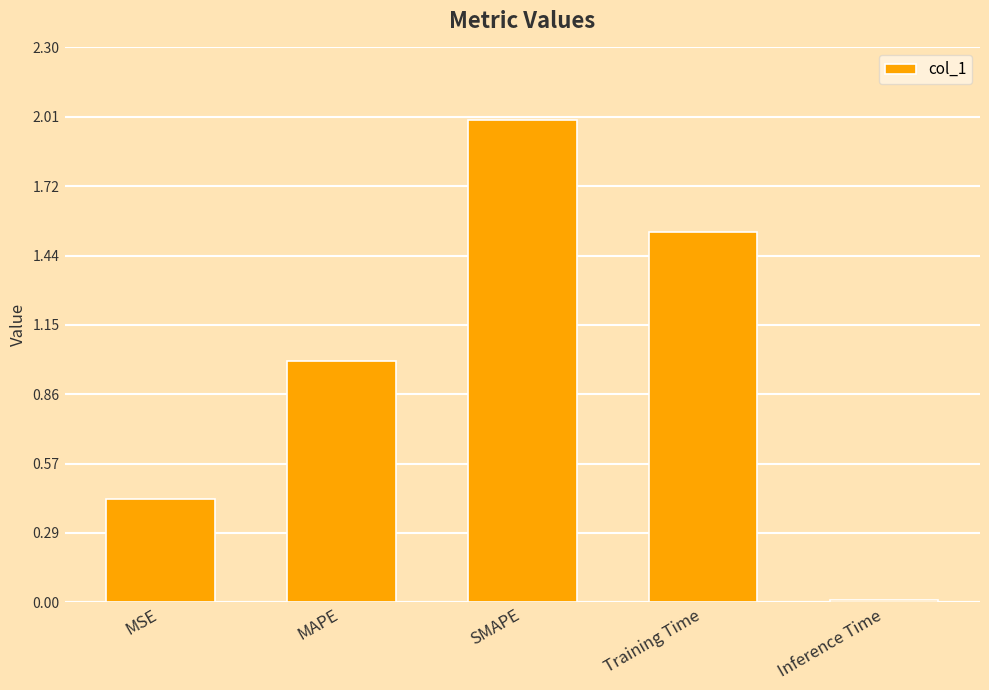

Which category has the highest value across all series?

SMAPE